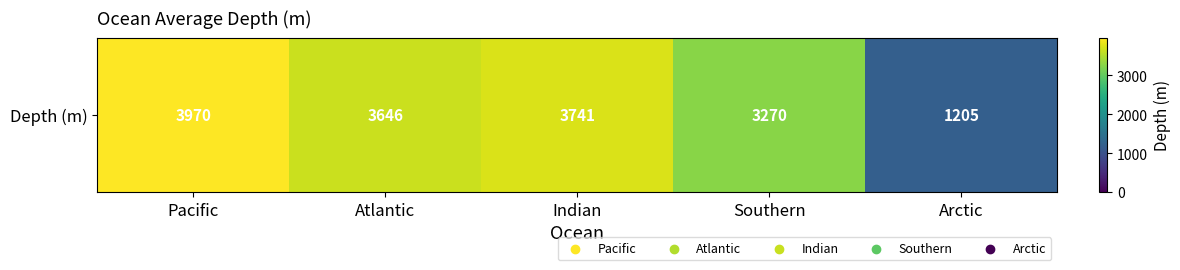

Which category has the lowest value across all series?

Arctic